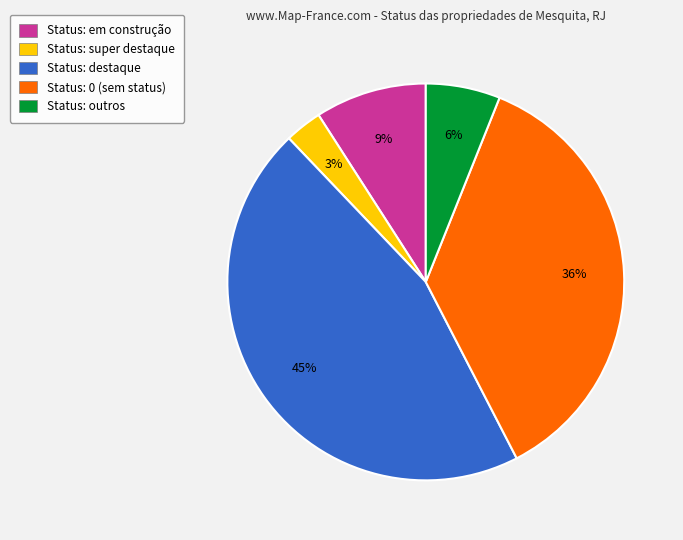

Between Status: em construção and Status: 0 (sem status), which is larger?

Status: 0 (sem status)